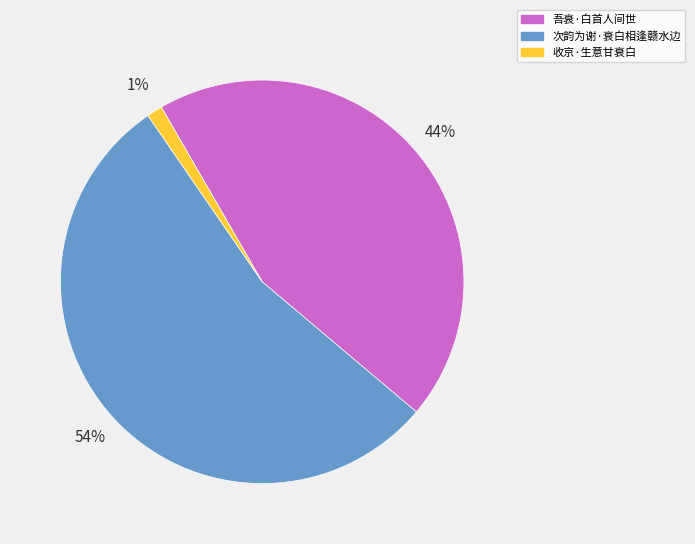

What is the smallest slice in the pie chart?

收京·生意甘衰白